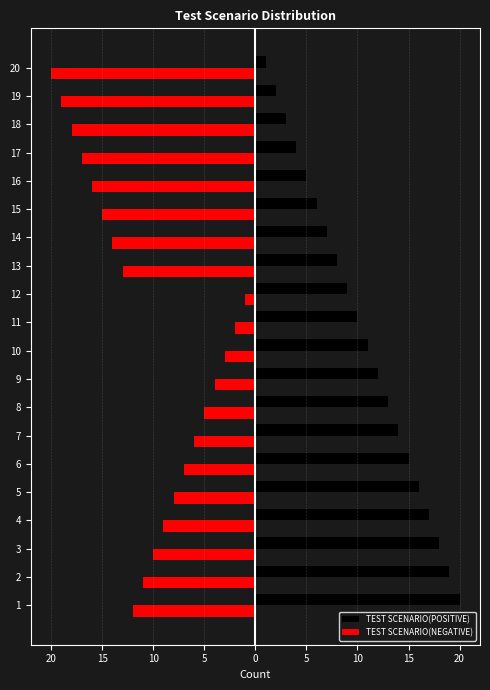

Reading right to left, list all the values displayed in this chart.

TEST SCENARIO(POSITIVE): 1	2	3	4	5	6	7	8	9	10	11	12	13	14	15	16	17	18	19	20
TEST SCENARIO(NEGATIVE): -20	-19	-18	-17	-16	-15	-14	-13	-1	-2	-3	-4	-5	-6	-7	-8	-9	-10	-11	-12